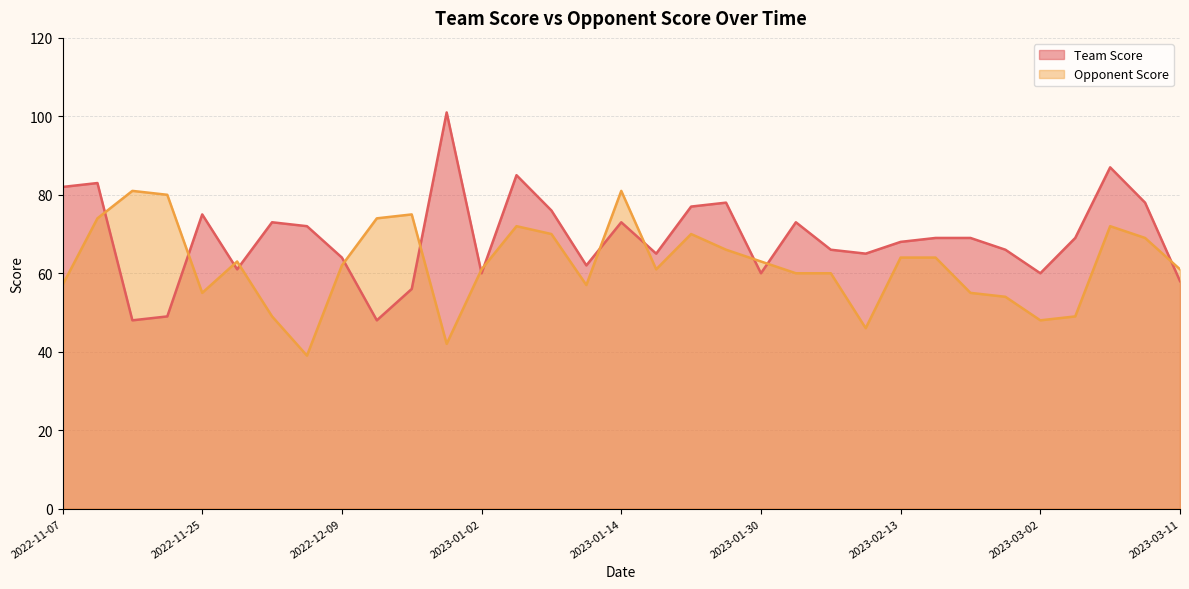

At how many categories does at least one series exceed 91?

1